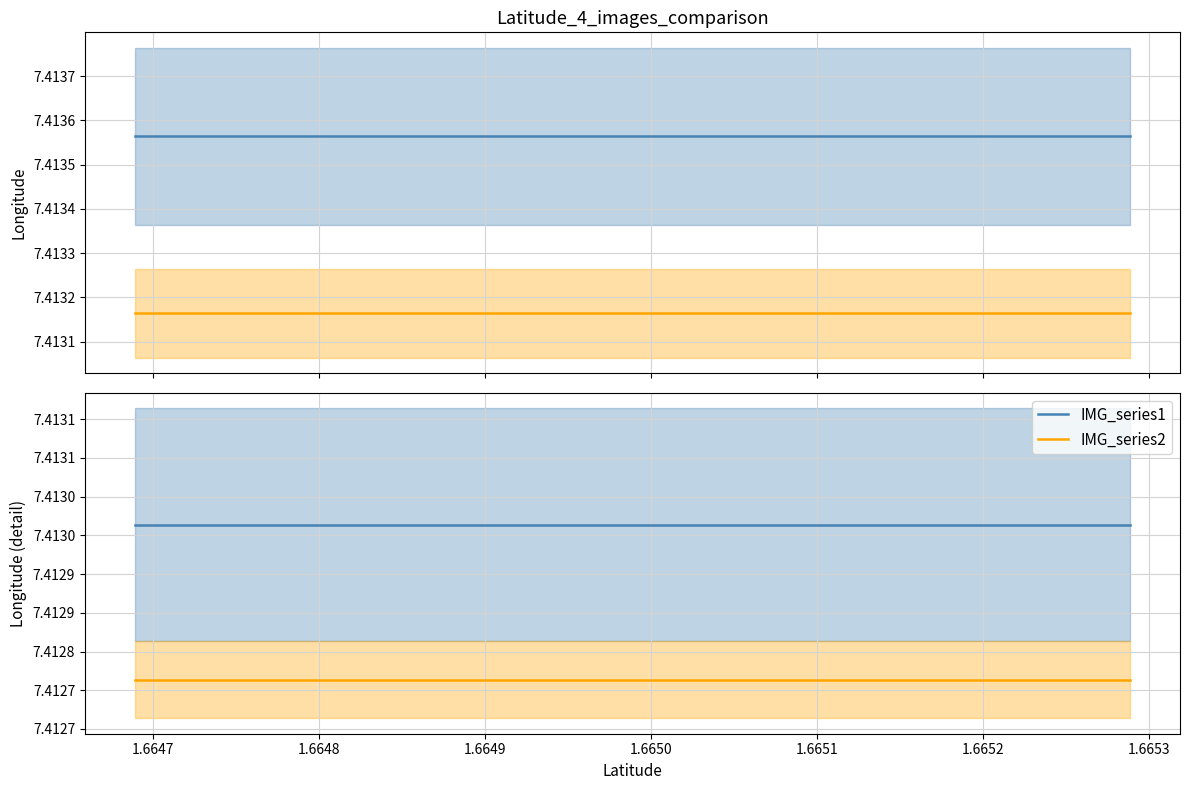

What is the value of the IMG_series2 point at the 4th from the left?

7.4